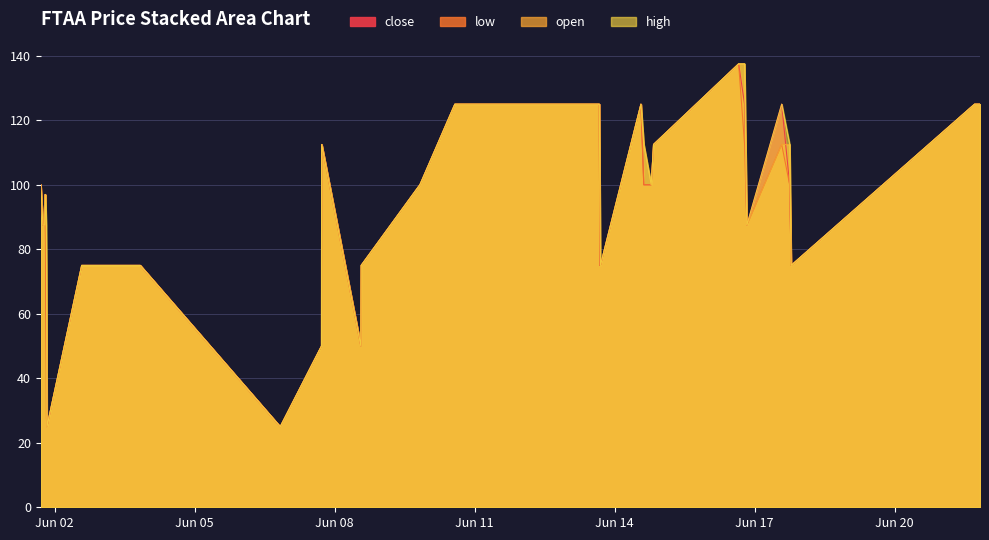

Does the chart display data point markers on the line(s)?

No